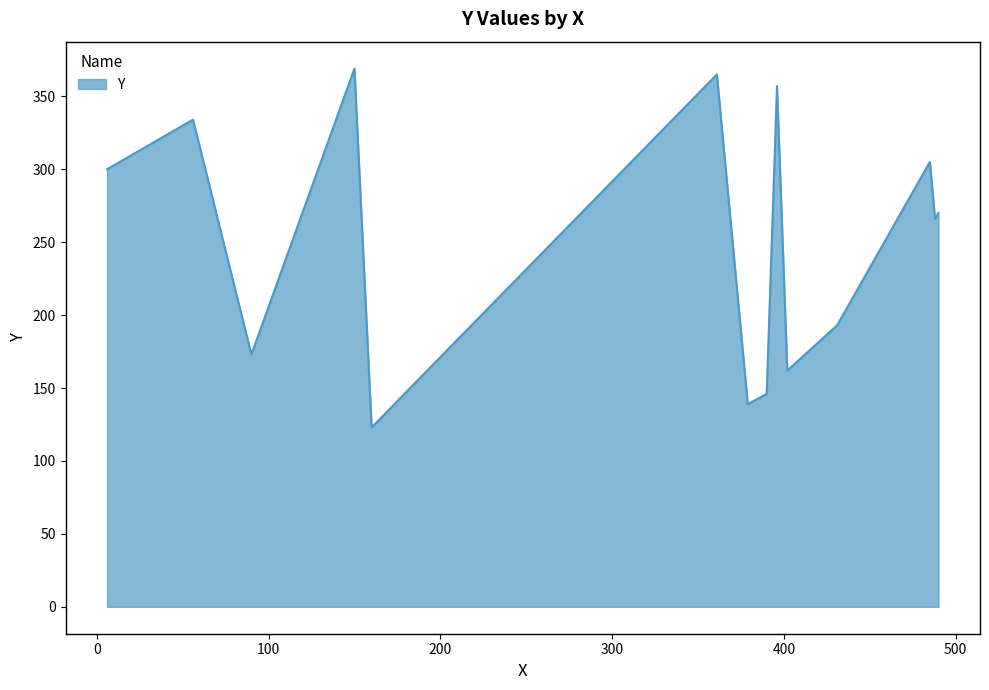

What is the greatest value displayed?

369